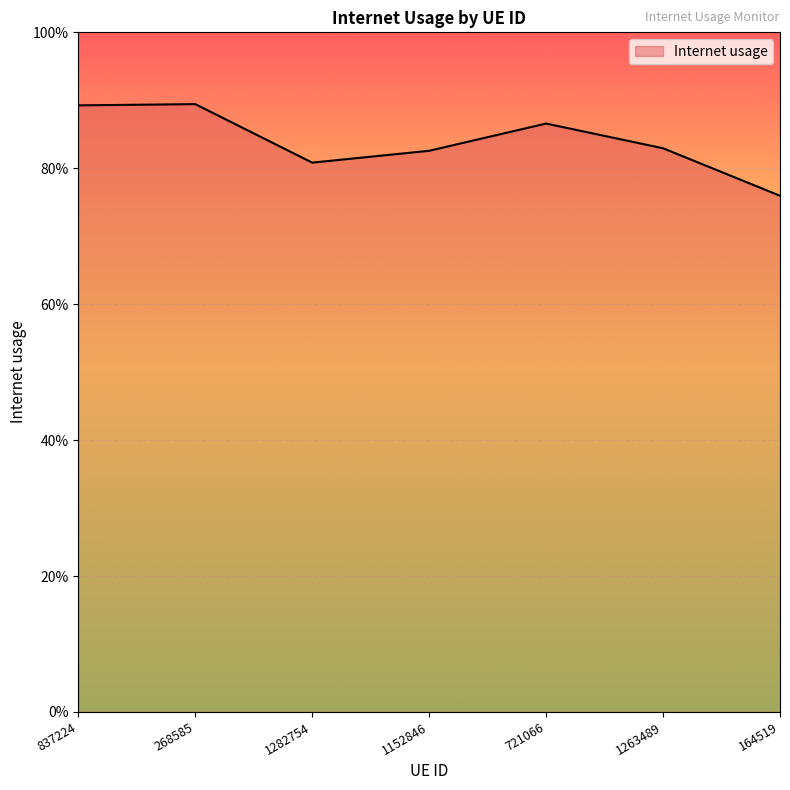

Does the chart display data point markers on the line(s)?

No